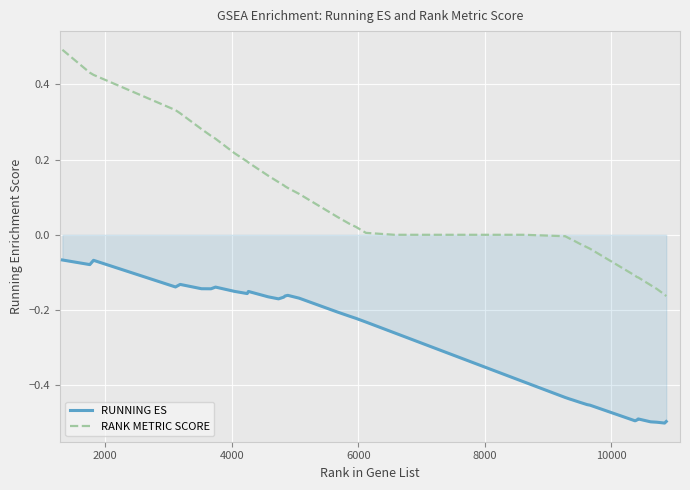

List the series in order of their overall mean, highest first.

RANK METRIC SCORE, RUNNING ES